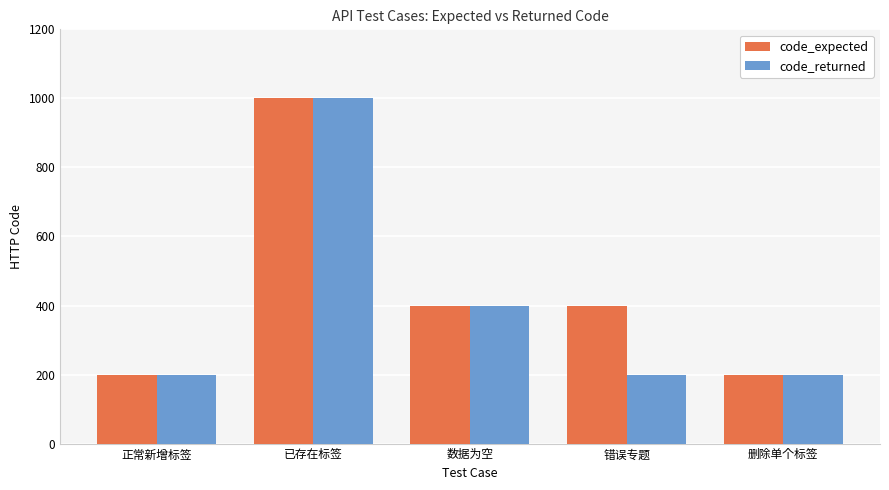

Are the bars grouped side by side (vs. stacked)?

Yes